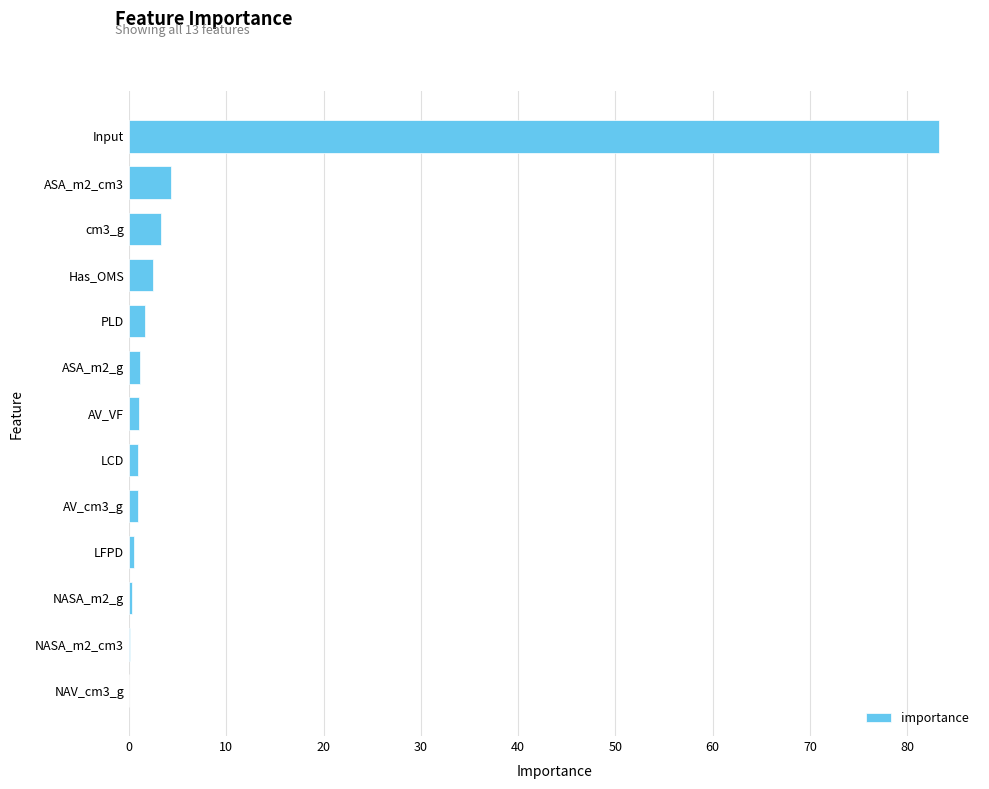

What is the sum of all values?

100.0